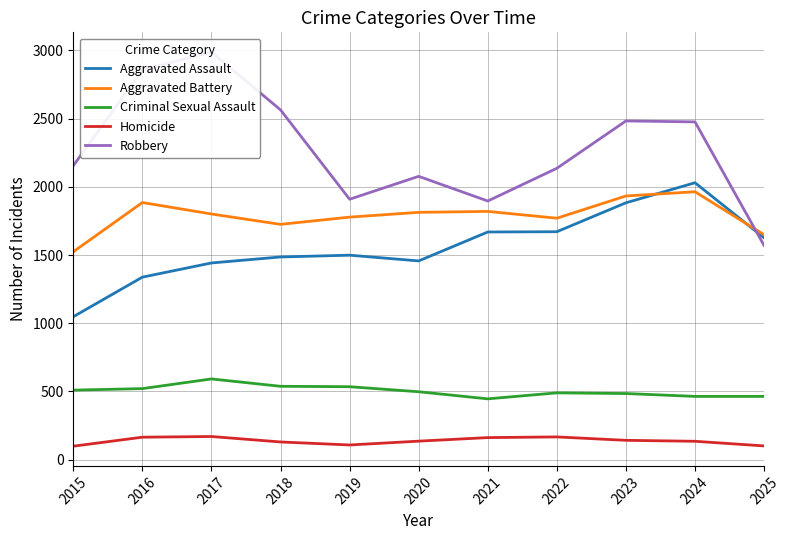

Which label corresponds to the smallest value in the chart?

2015